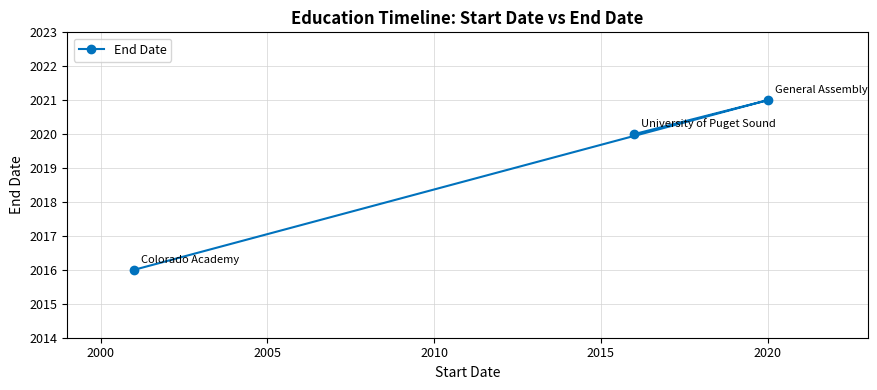

What is the difference between the second highest and minimum values?

4